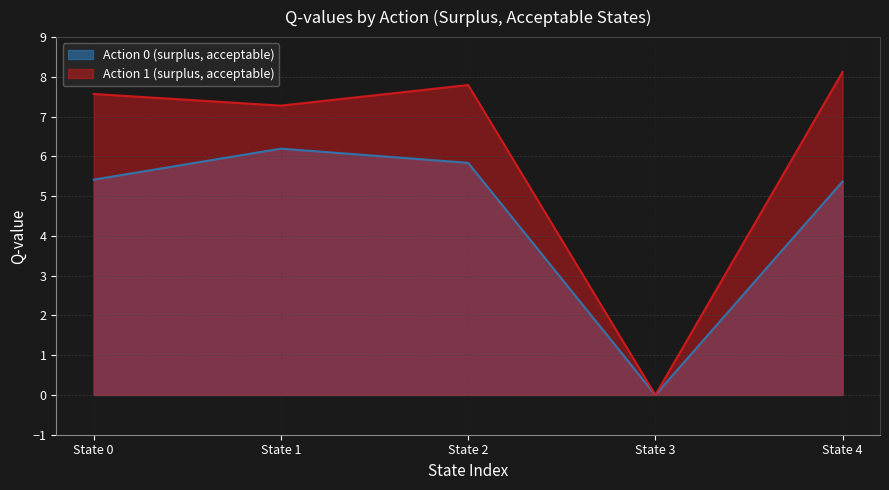

What are all the series names shown in the legend?

Action 0 (surplus, acceptable), Action 1 (surplus, acceptable)